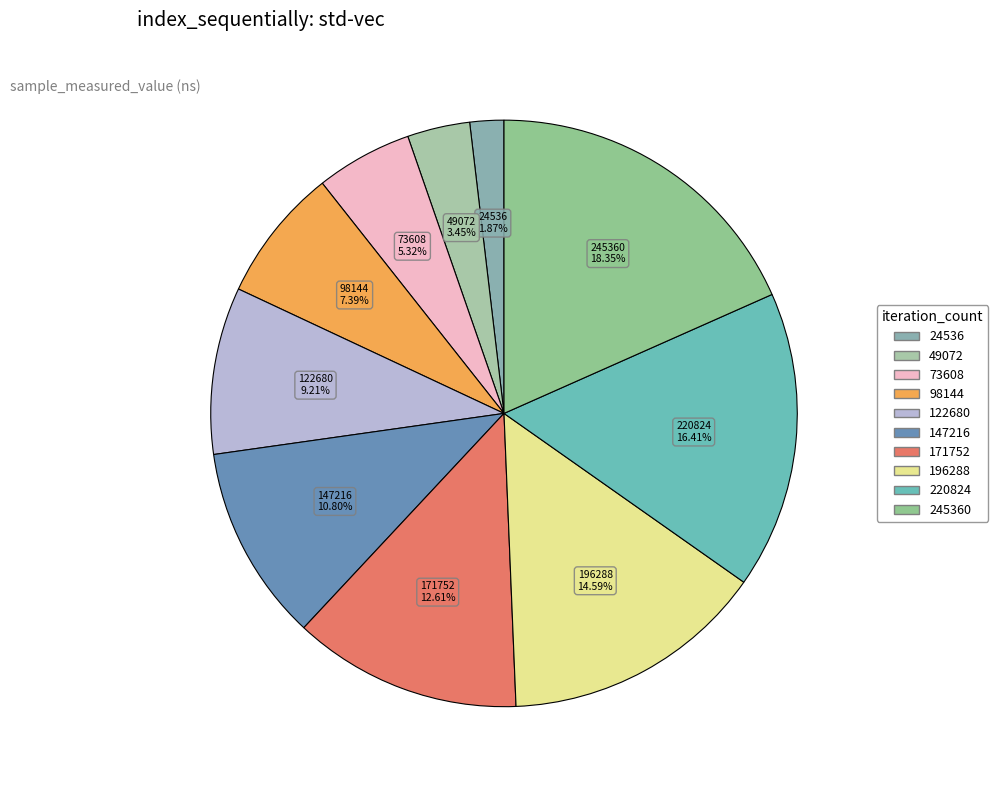

How many segments does this pie chart have?

10